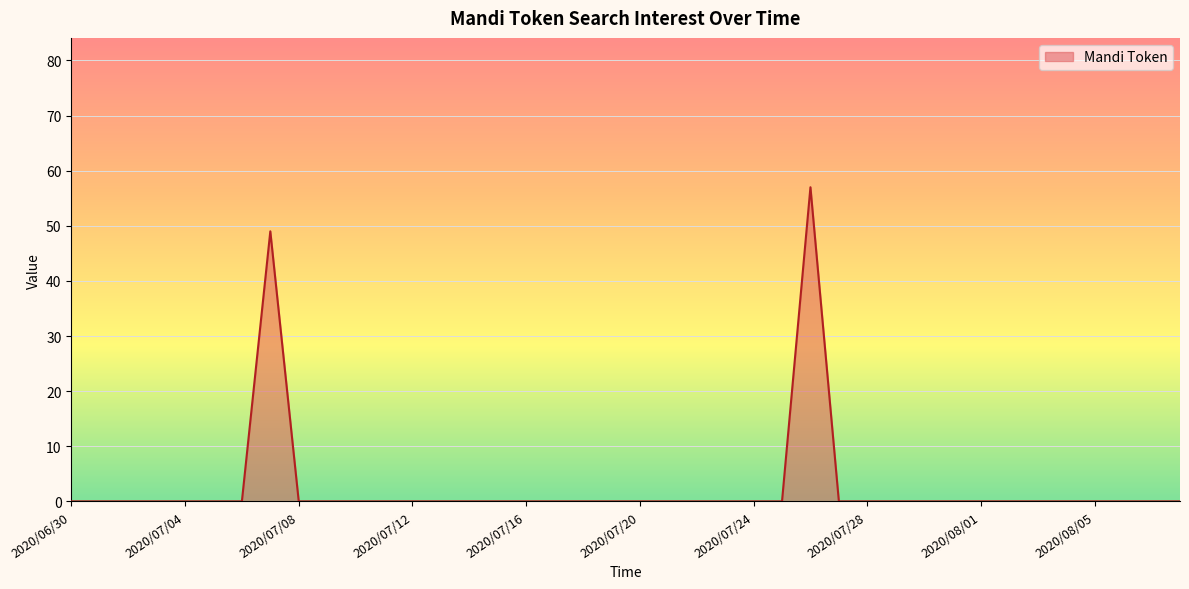

What is the difference between the maximum and minimum values?

57